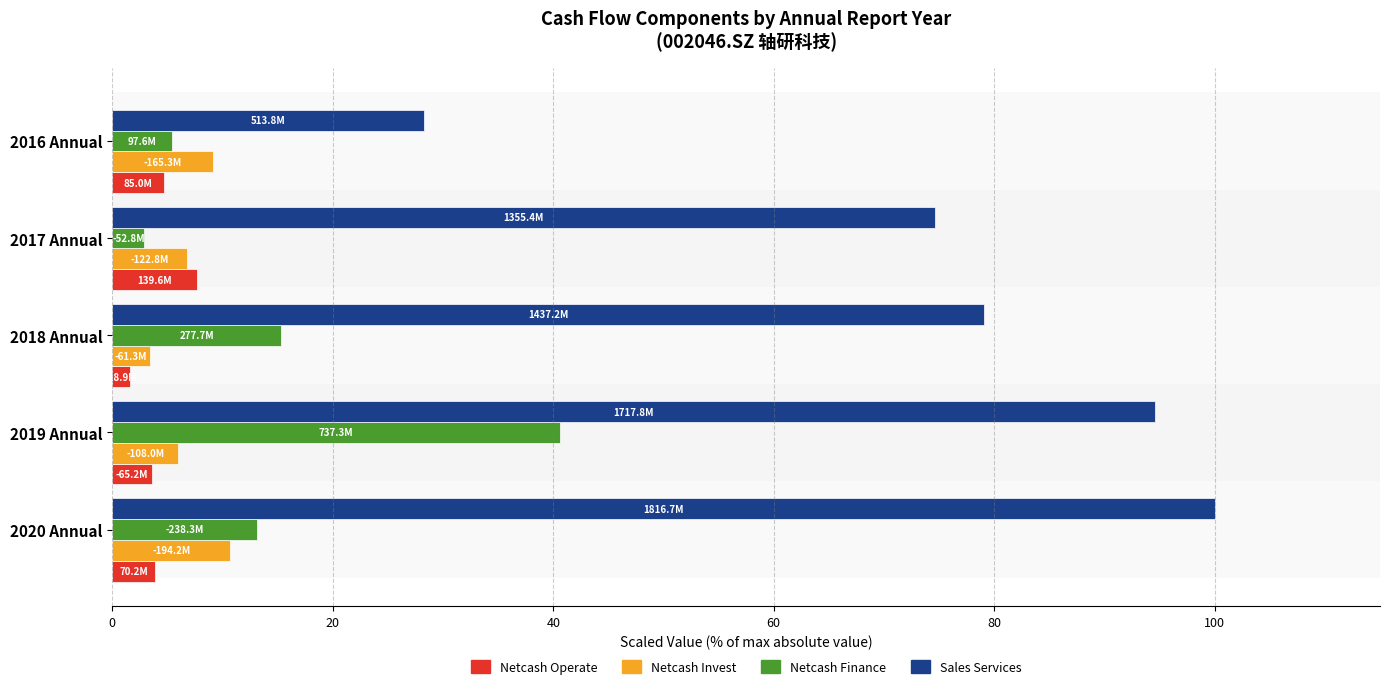

What is the difference between the highest and lowest values at 2016 Annual?

23.6